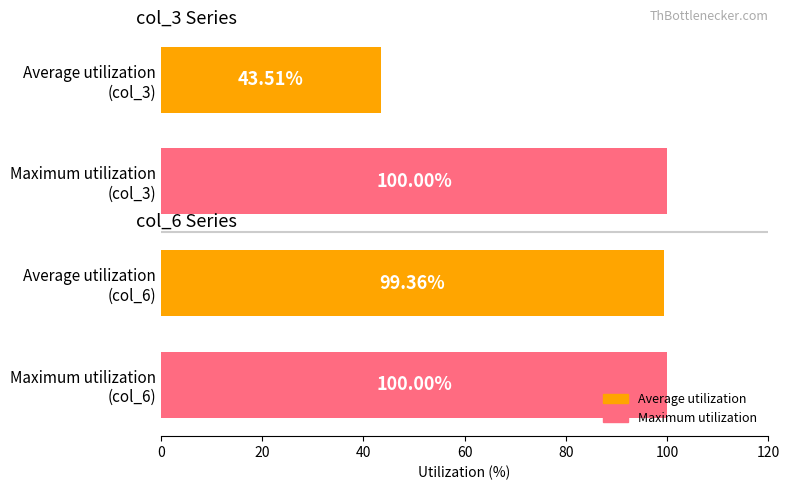

What is the difference between the maximum and minimum values?

56.5